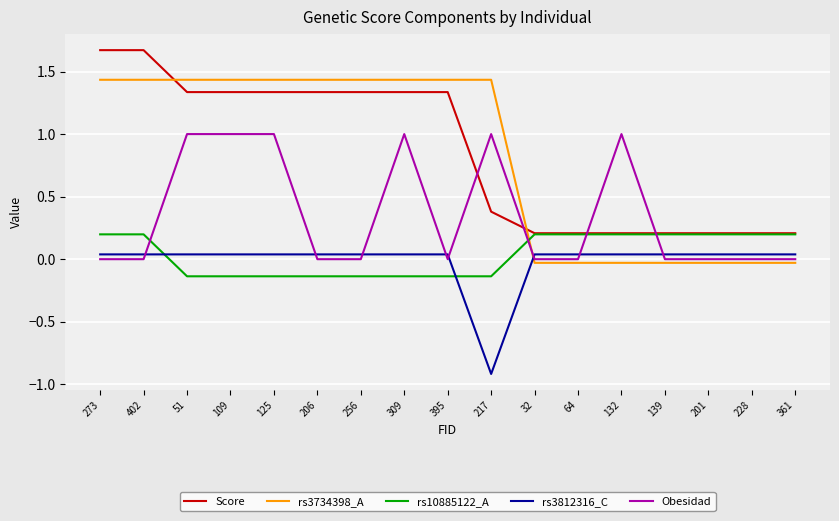

Between which two adjacent categories do rs3734398_A and Score first intersect?

402 and 51